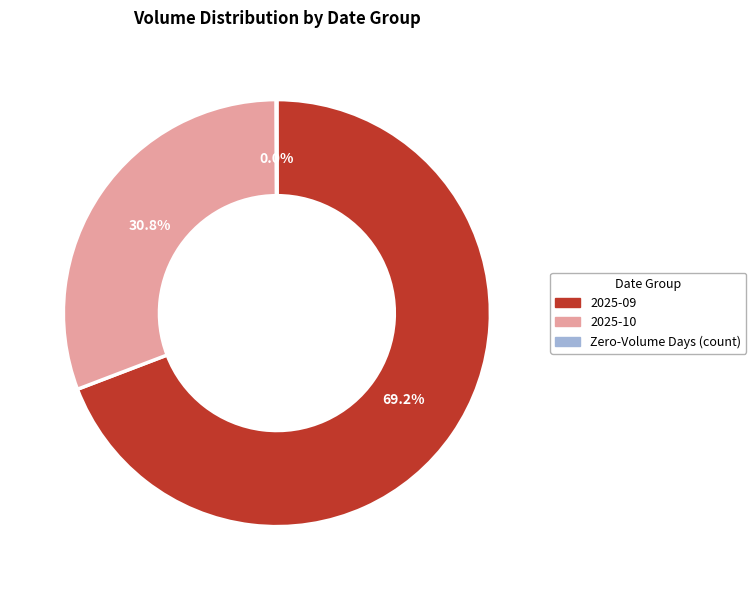

Is there a majority slice in this chart?

Yes